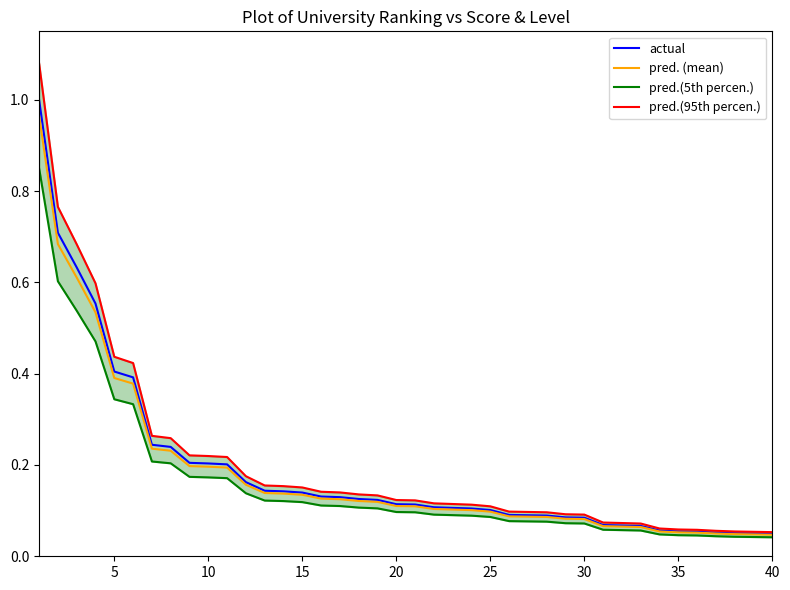

True or false: pred.(95th percen.) and actual cross at least once.

False